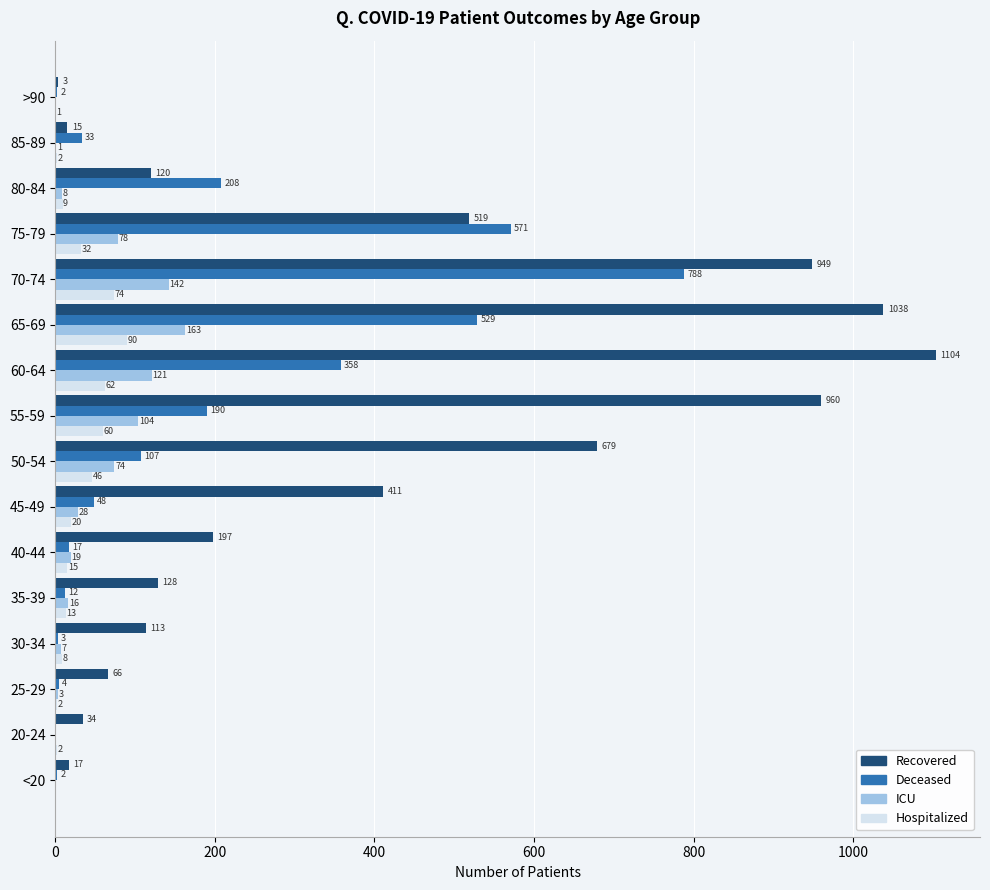

How many positive values does the ICU series have?

13